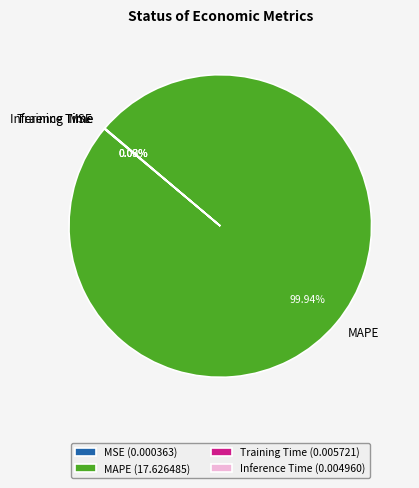

Is there a majority slice in this chart?

Yes